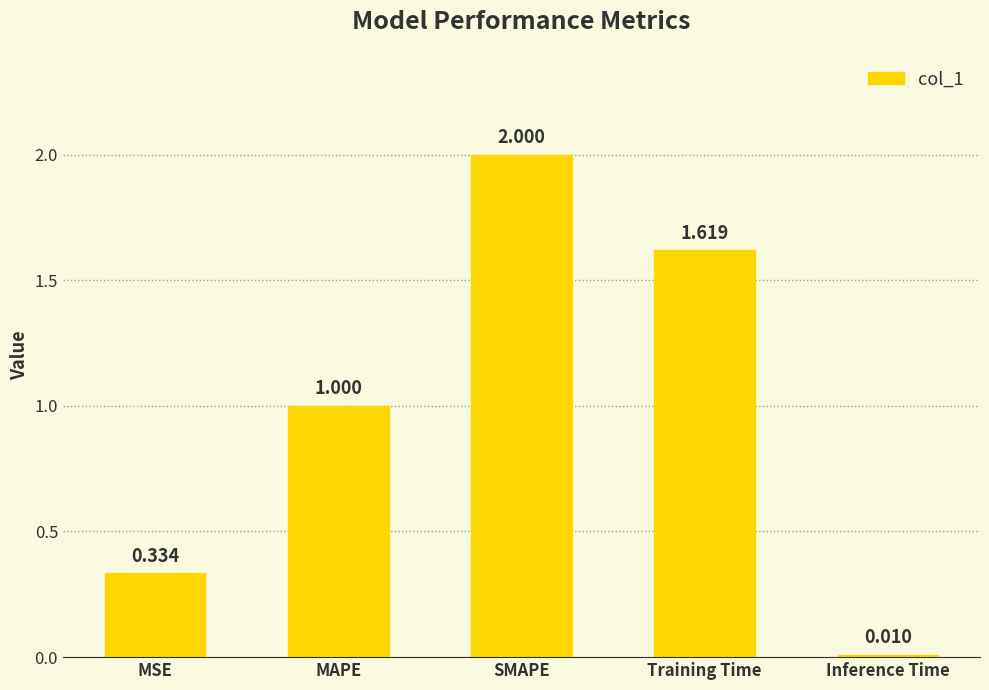

Which label corresponds to the largest value in the chart?

SMAPE